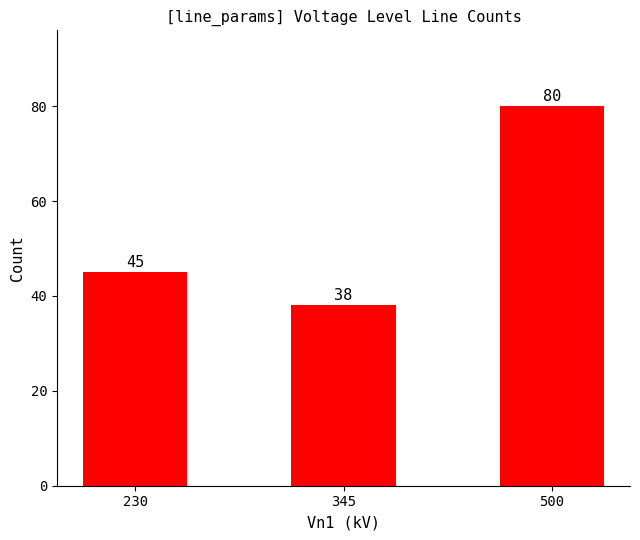

Are the bars horizontal?

No